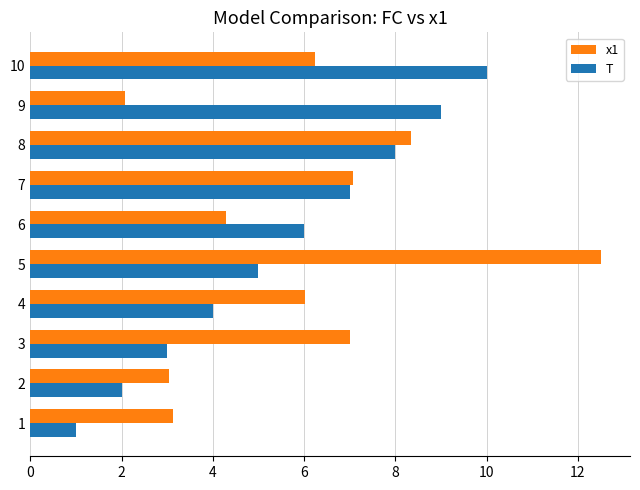

Which series has the largest total across all categories?

x1